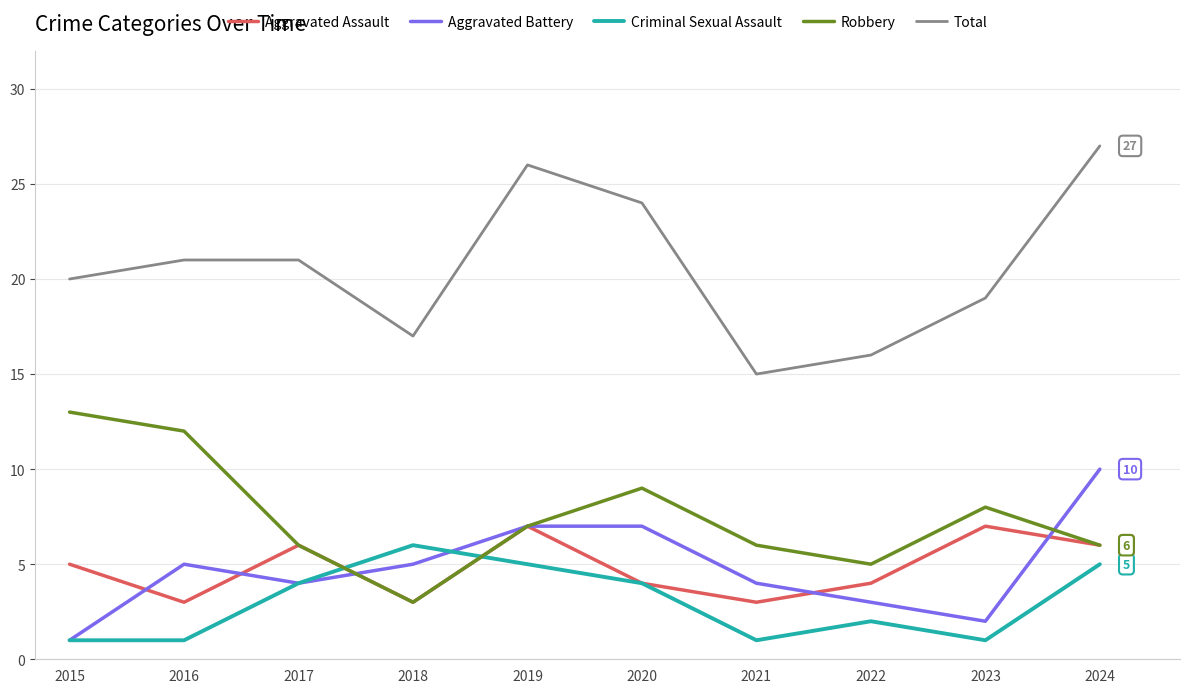

At which label is Robbery closest to 8?

2023